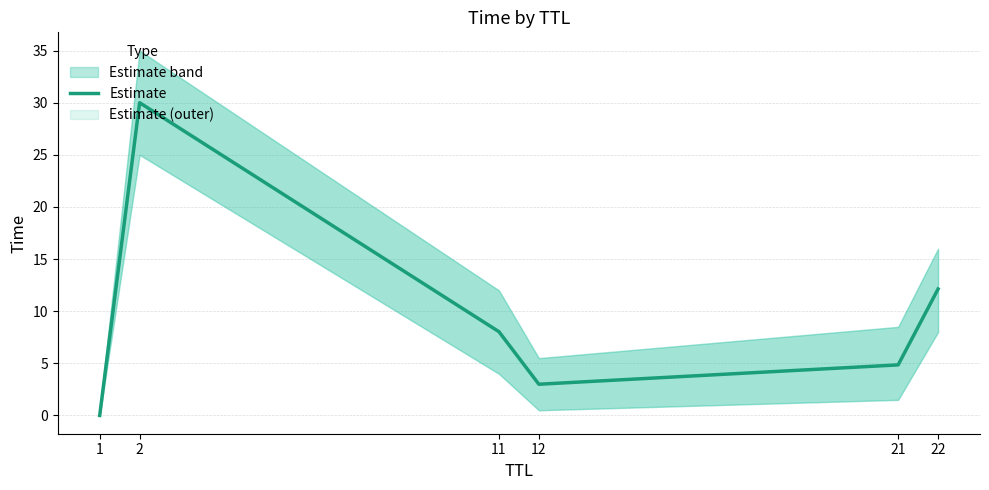

What is the average value?

9.7